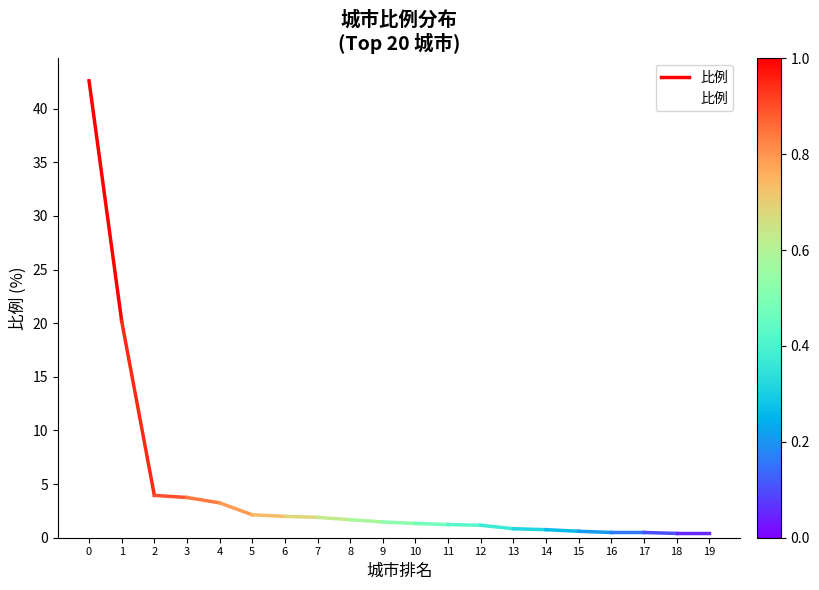

What is the difference between the maximum and minimum values?

42.2